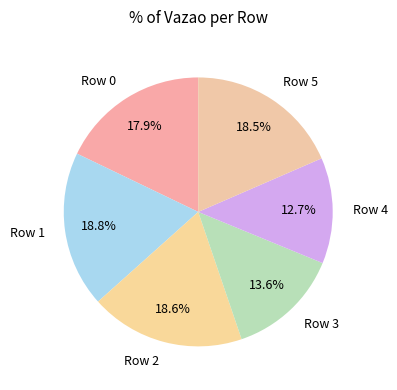

Count the number of slices in the pie.

6